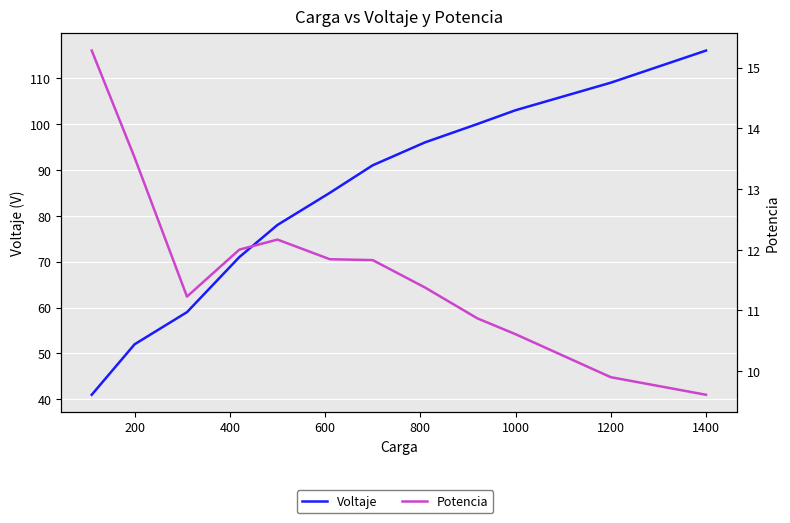

What is the maximum value shown in the chart?

116.0